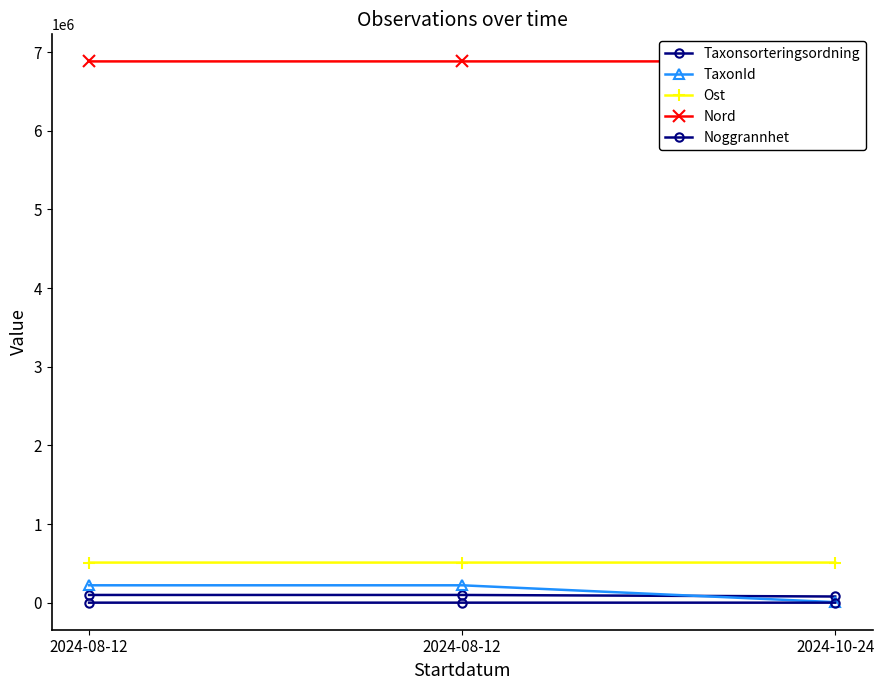

Which series has the widest spread of values?

TaxonId